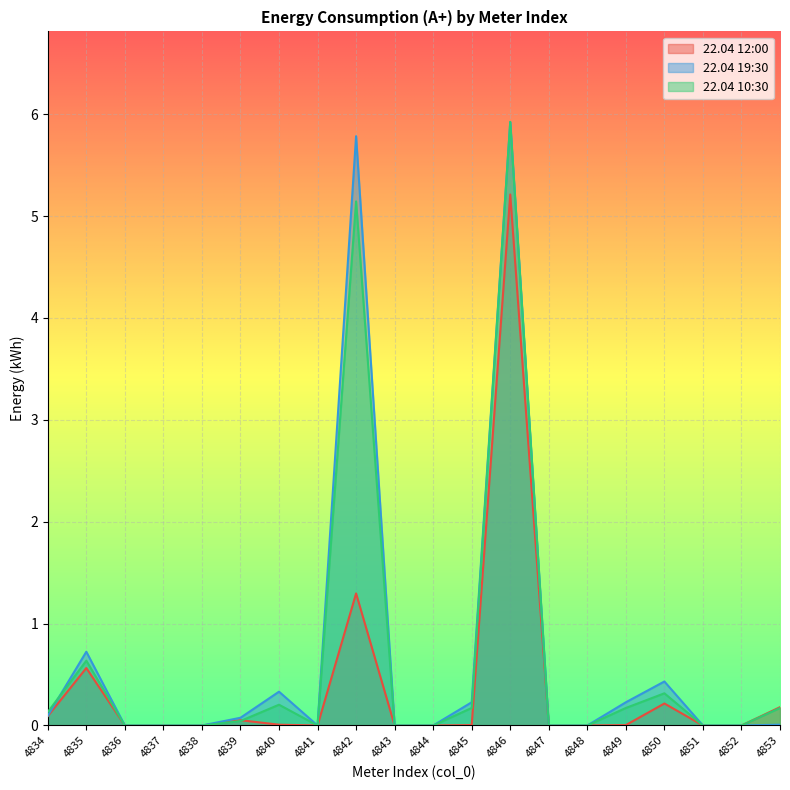

How many intersections are there between 22.04 19:30 and 22.04 10:30?

1